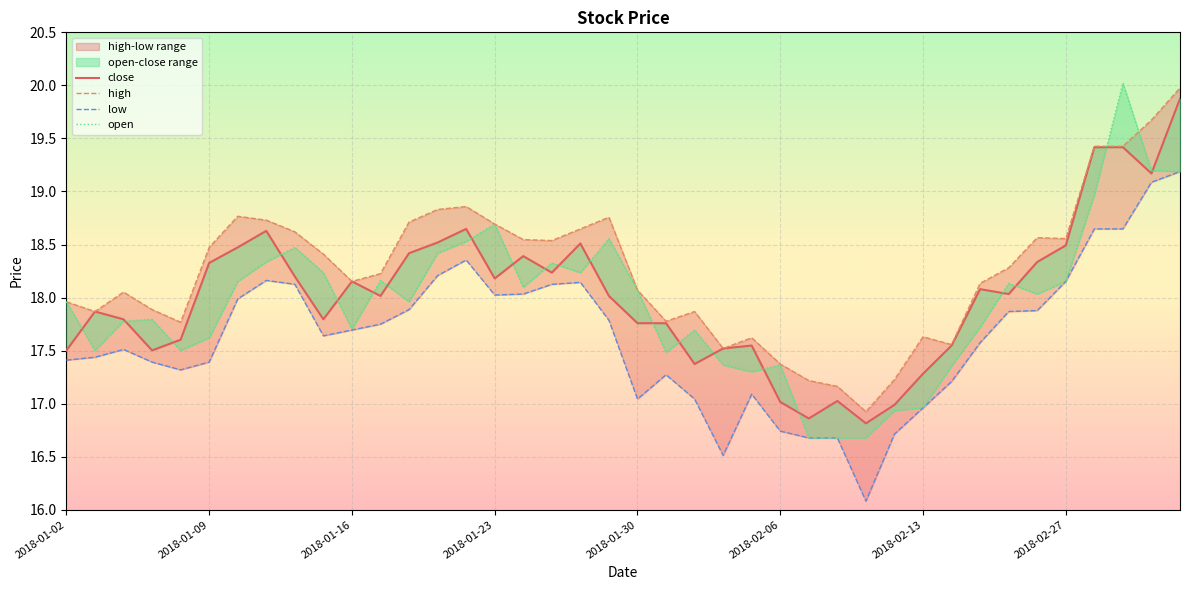

What are all the series names shown in the legend?

close, high, low, open